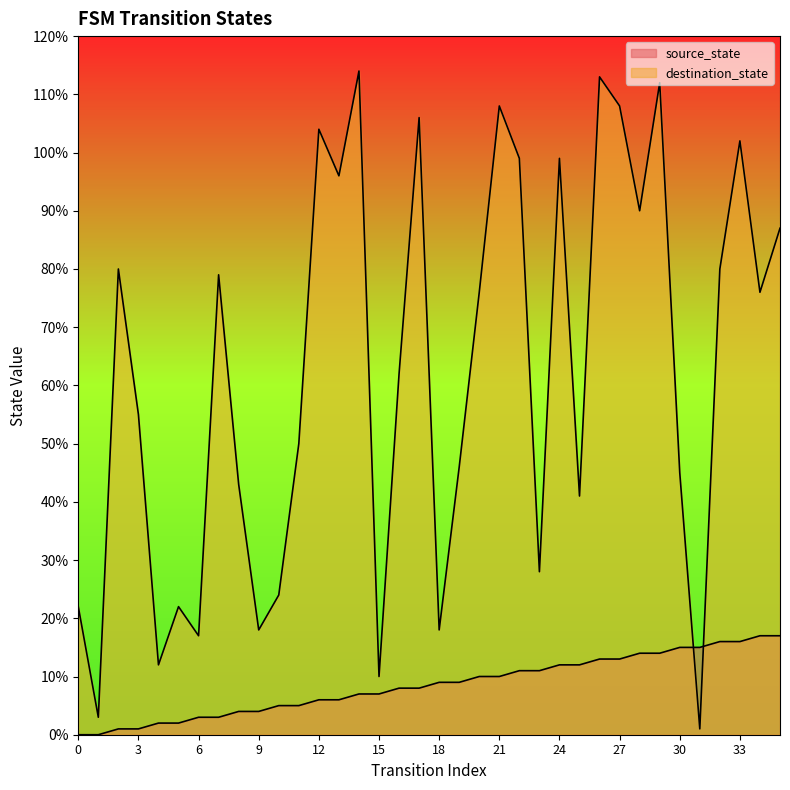

True or false: source_state has a value of 5 at 29.

False